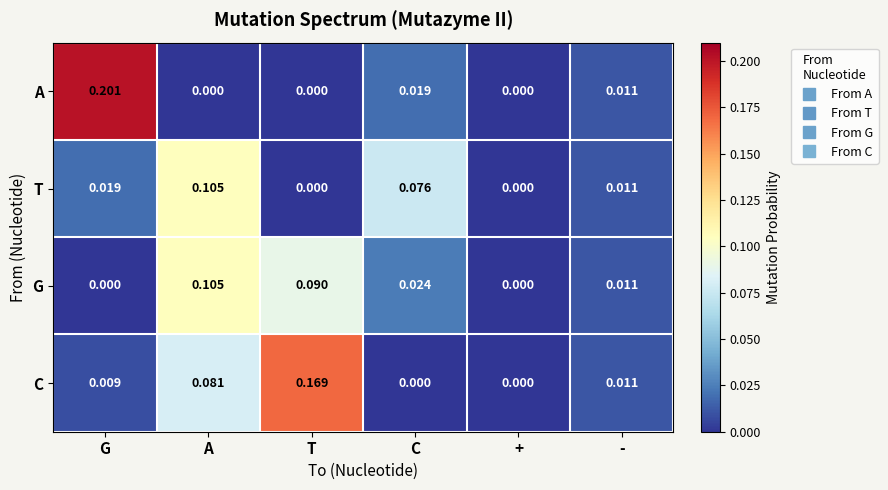

Which series changed the most between G and -?

A